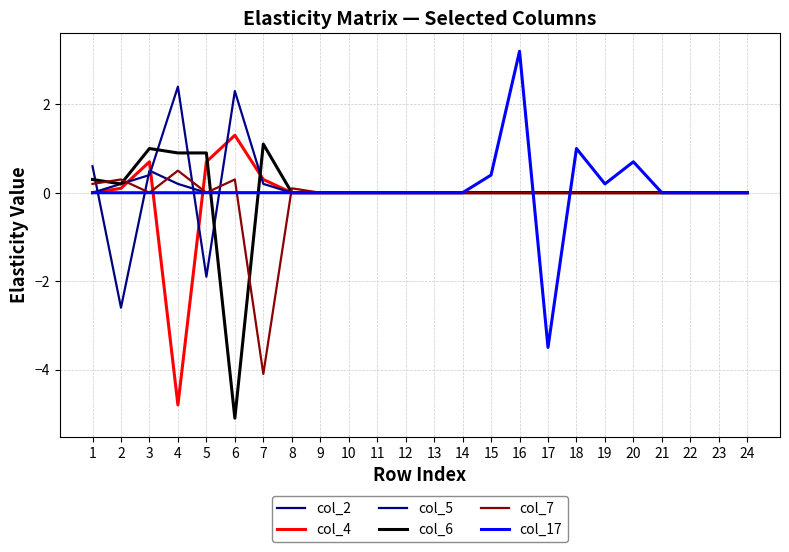

List the labels in order of col_5 value, largest first.

4, 6, 3, 2, 7, 1, 8, 9, 10, 11, 12, 13, 14, 15, 16, 17, 18, 19, 20, 21, 22, 23, 24, 5